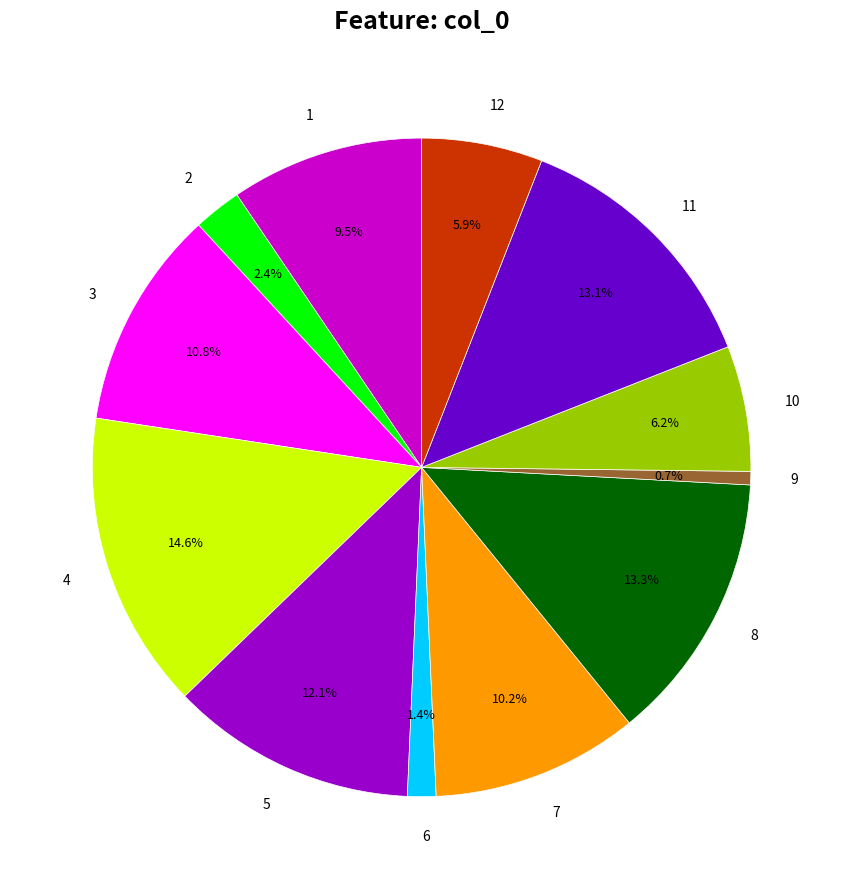

Does 3 account for over 50% of the chart?

No